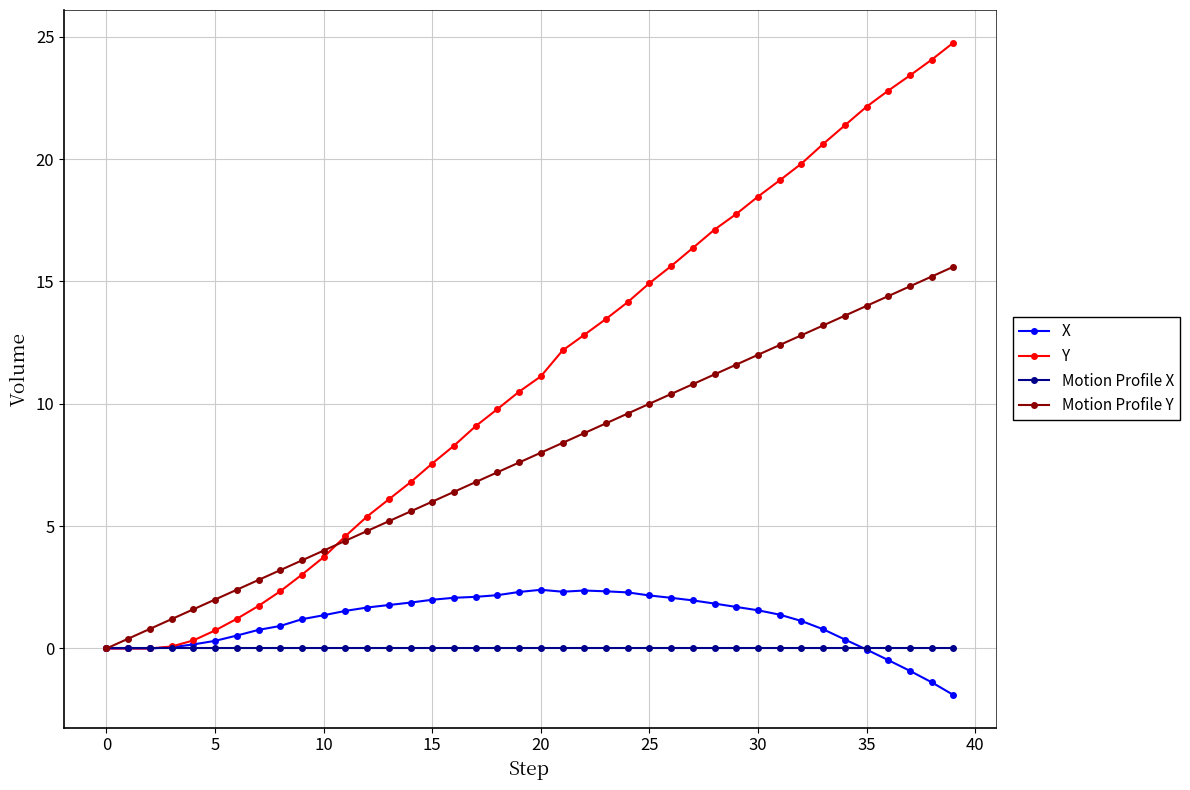

Which series has the widest spread of values?

Y